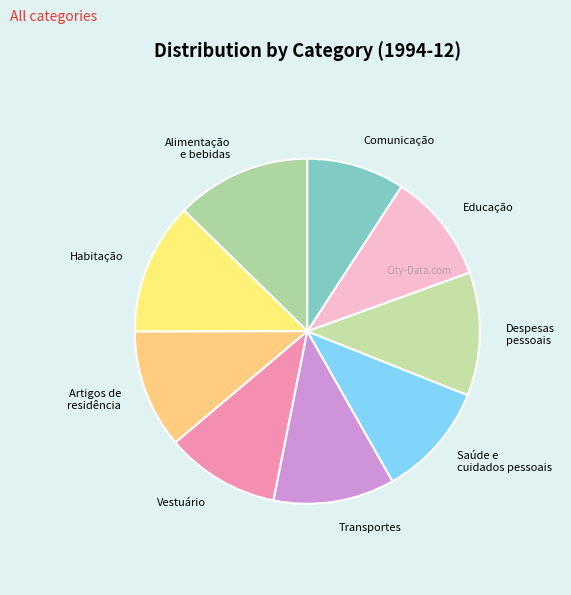

Combined, do Habitação and Educação account for over 50%?

No